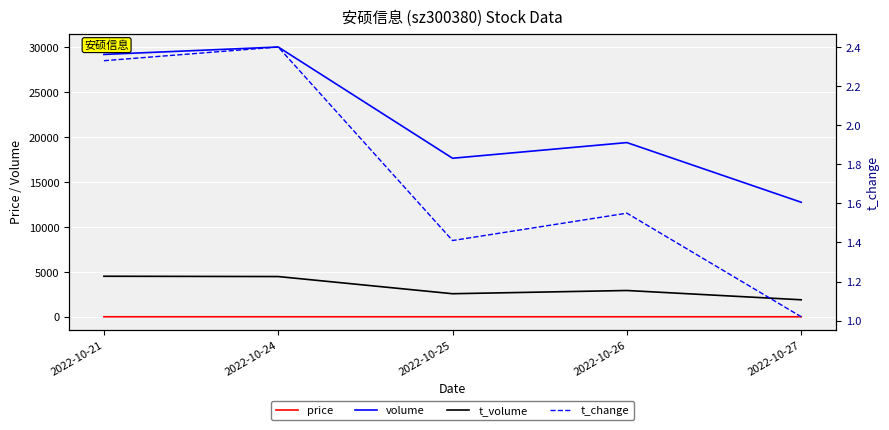

What value does the t_volume series have at 2022-10-21?

4524.0